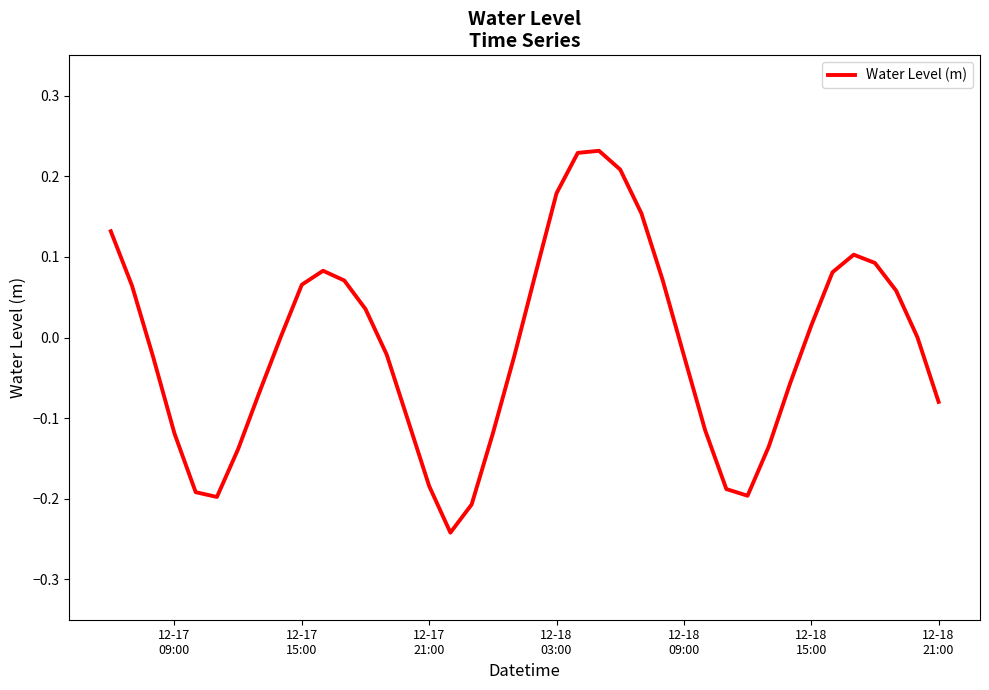

How many points are higher than both their immediate neighbors (excluding endpoints)?

3